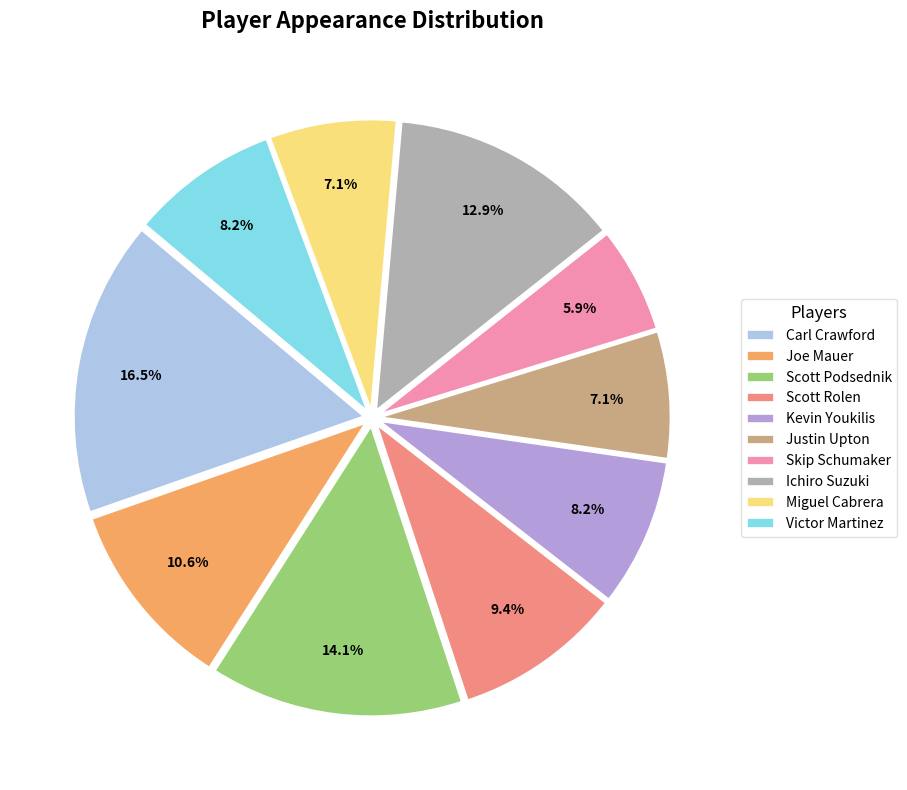

What percentage is the Justin Upton slice, to the nearest percent?

7%